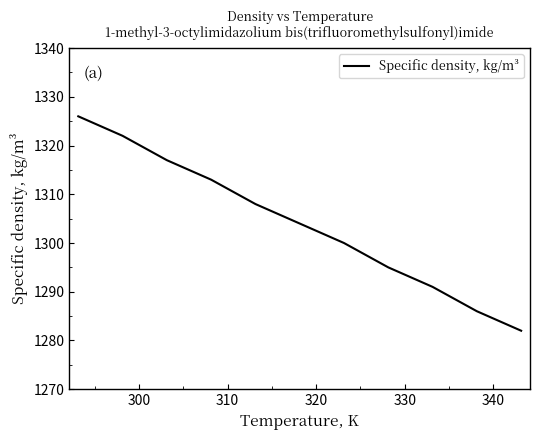

How many lines are shown in the chart?

1